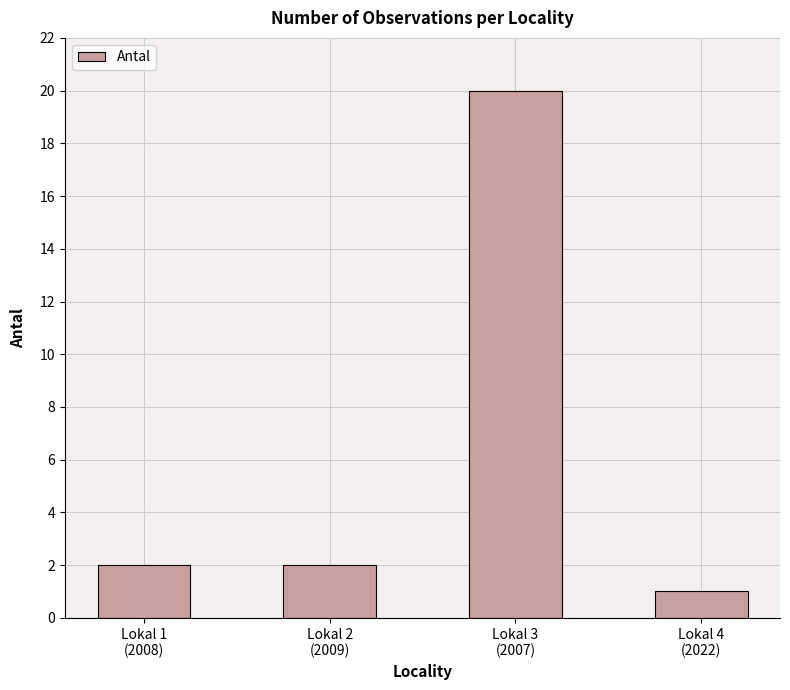

Approximately how many times larger is the value at Lokal 1
(2008) compared to Lokal 2
(2009)?

1.0